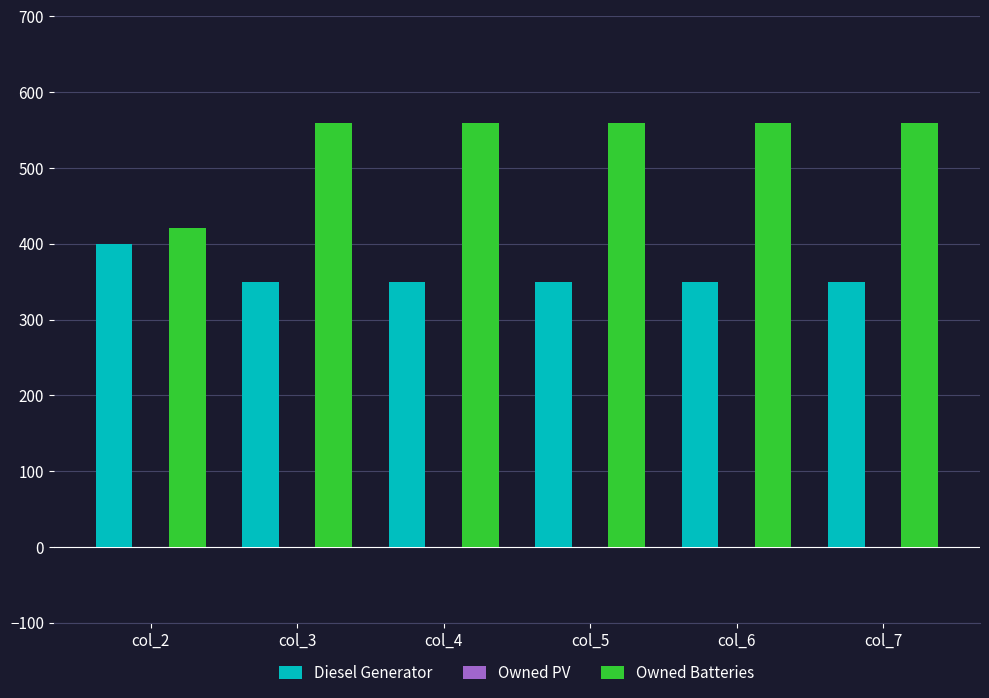

Reading right to left, transcribe all the data shown in this chart.

Diesel Generator: 350	350	350	350	350	400
Owned Batteries: 559	559	559	559	559	421